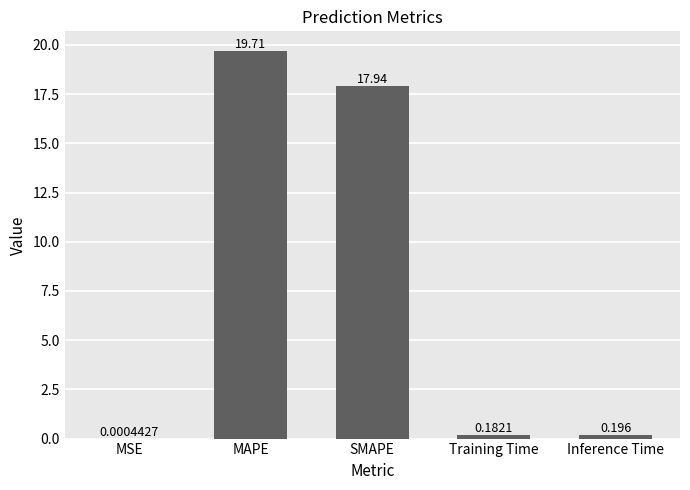

Which category has the highest value across all series?

MAPE